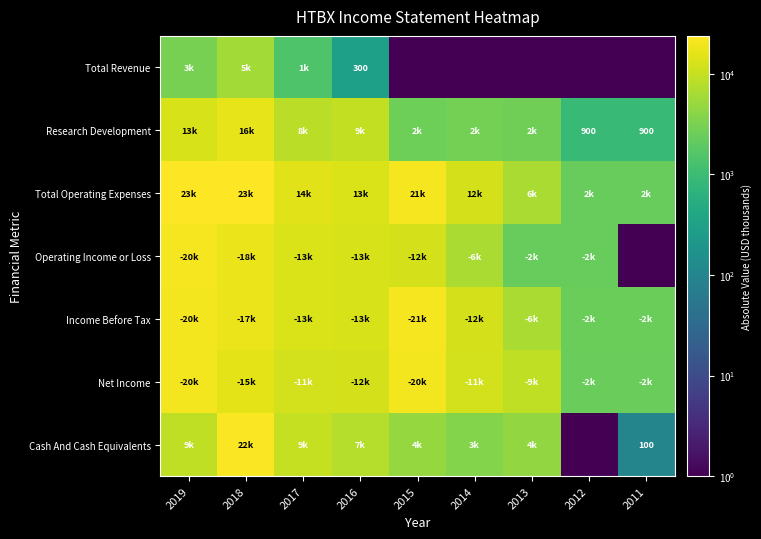

True or false: Research Development has a value of 2600 at 2015.

True